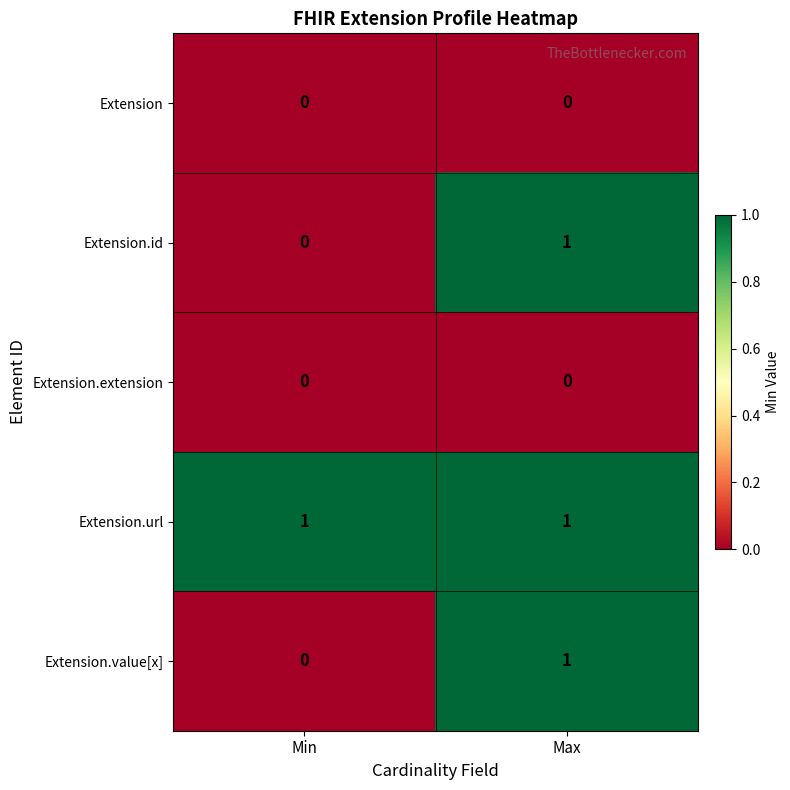

Reading right to left, what are all the values shown in this chart?

Extension: 0	0
Extension.id: 1	0
Extension.extension: 0	0
Extension.url: 1	1
Extension.value[x]: 1	0